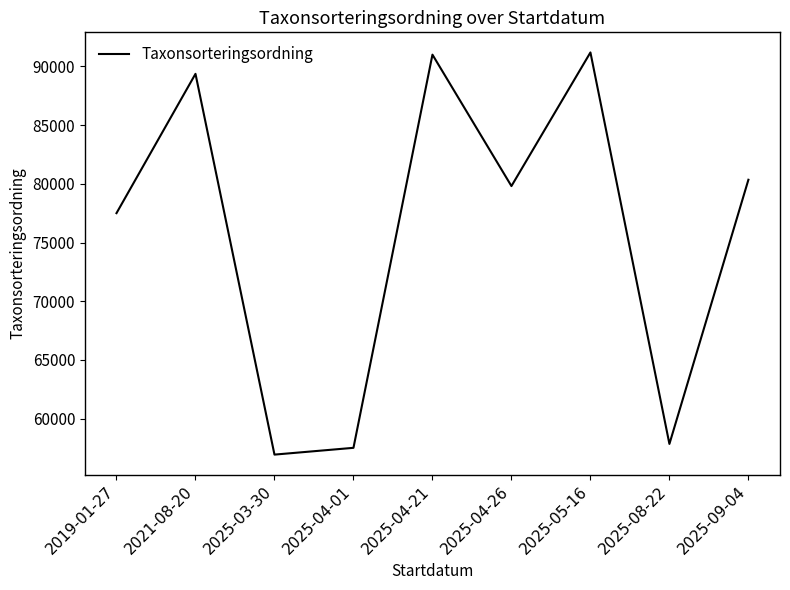

True or false: there are more than 1 points higher than both neighbors.

True